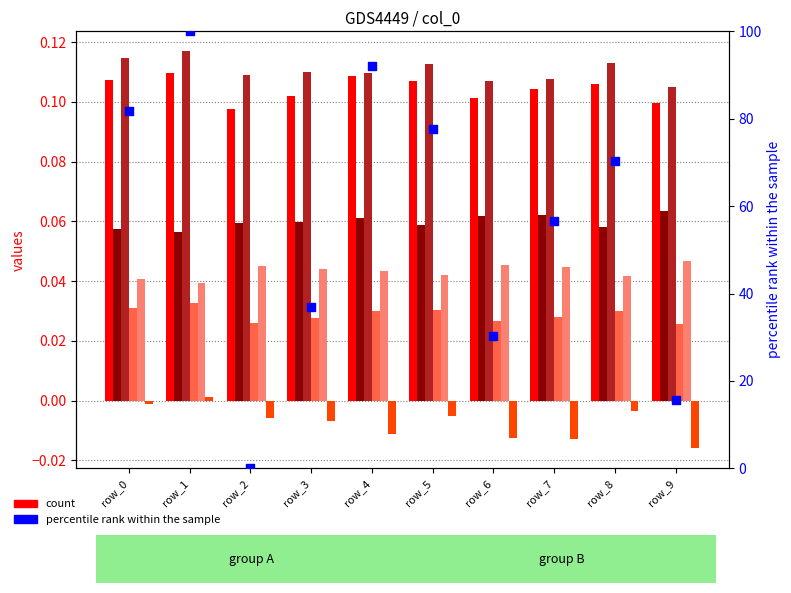

What is the total value across all series at 9?

15.9